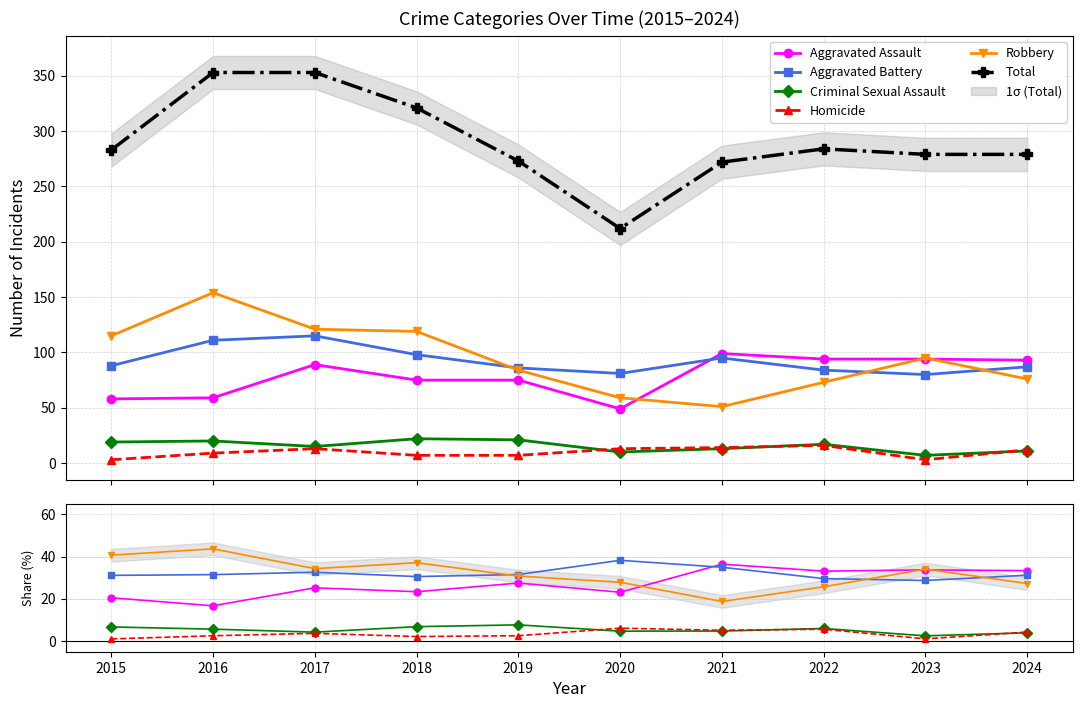

The Criminal Sexual Assault series shows 4.2 at 2017. True or false?

True